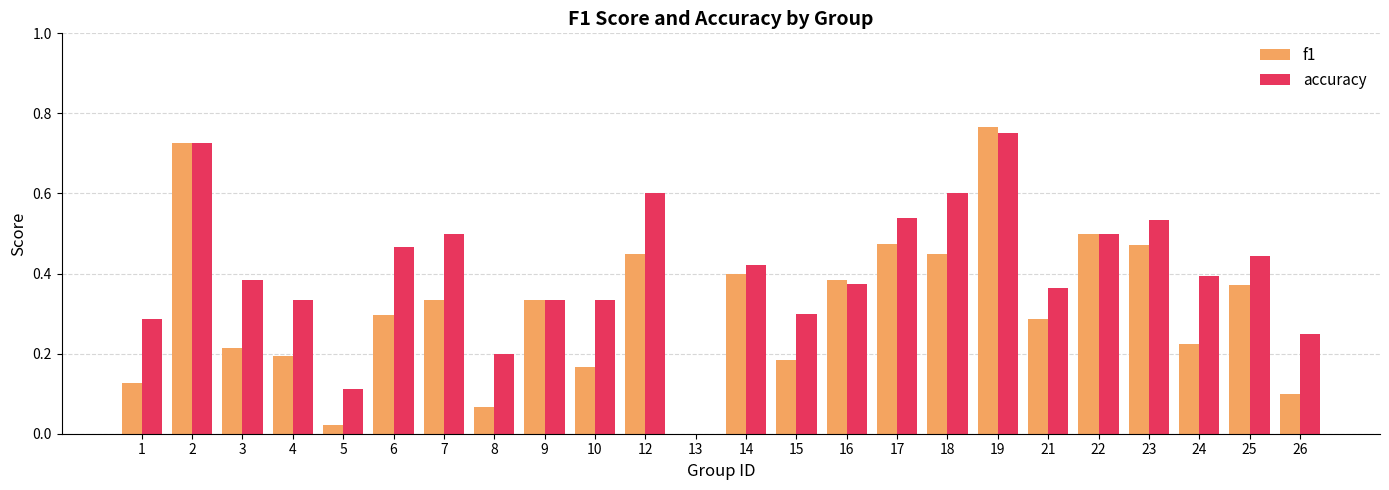

The accuracy series shows 0.6 at 3. True or false?

False